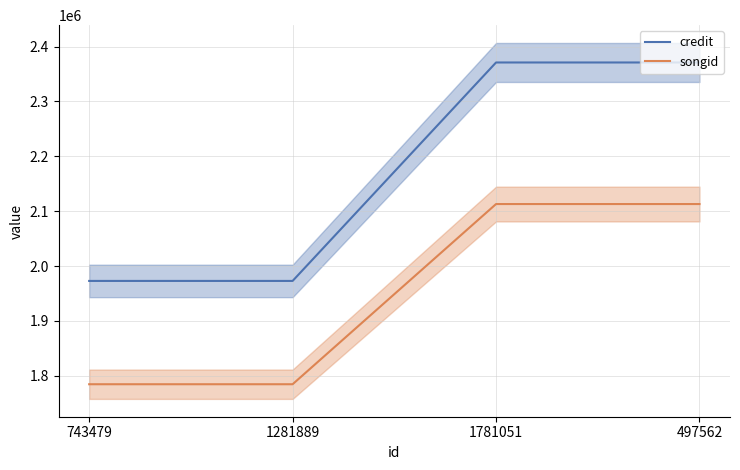

Reading right to left, what are all the values shown in this chart?

credit: 497562=2371052	1781051=2371052	1281889=1972959	743479=1972959
songid: 497562=2113069	1781051=2113069	1281889=1784696	743479=1784696